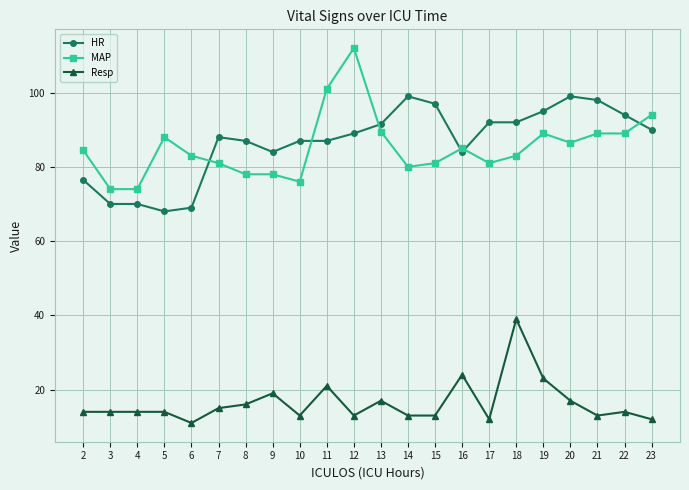

What is the difference between the maximum and minimum values in the MAP series?

38.0